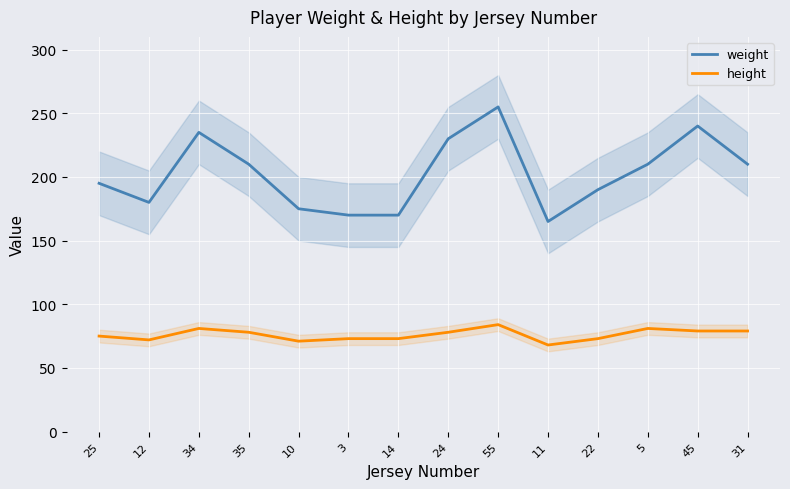

Where is the first local maximum for weight?

34